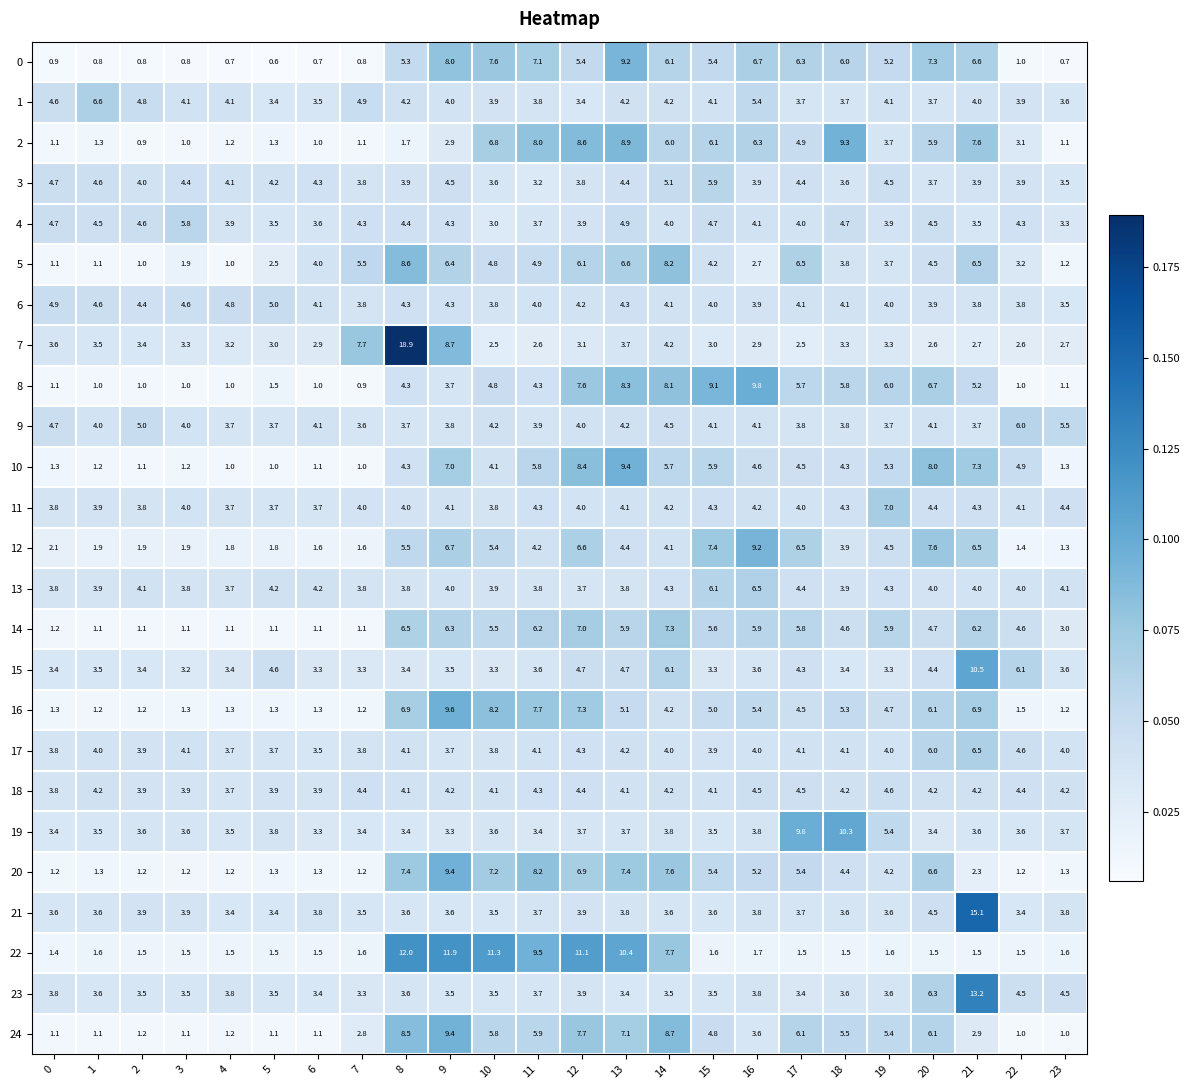

What is the difference between the highest and lowest values at 19?

5.4